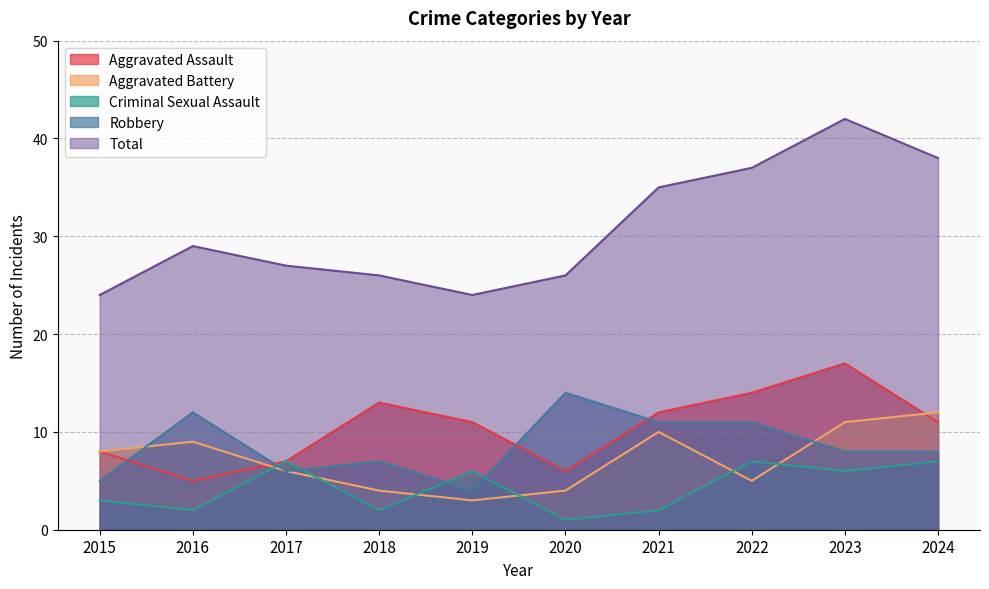

How many Aggravated Battery values are between 4 and 10?

7